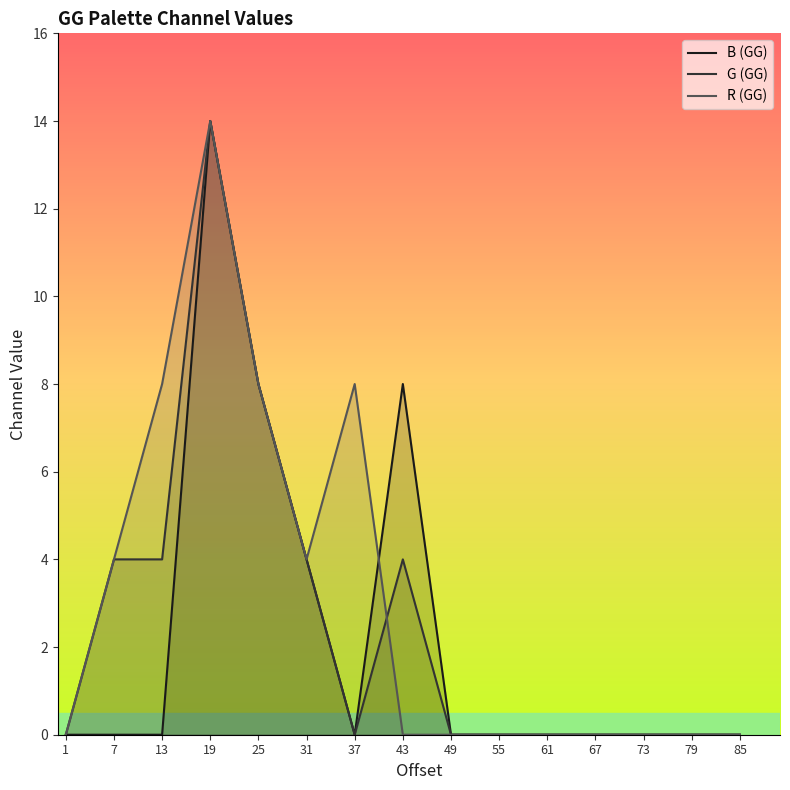

How many interior local valleys does the G (GG) series have?

1